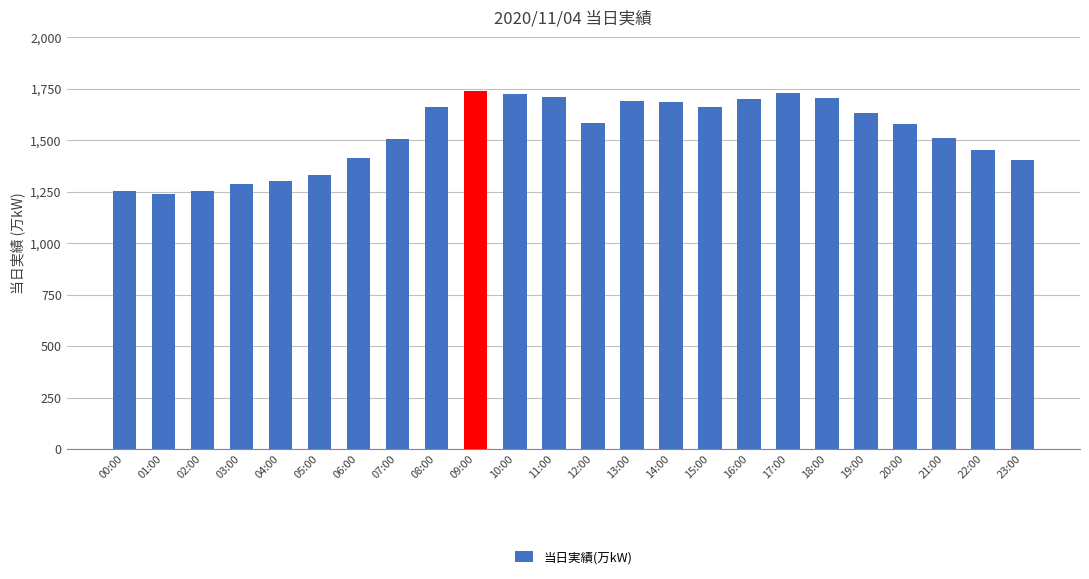

What is the change in value from 07:00 to 15:00?

+156